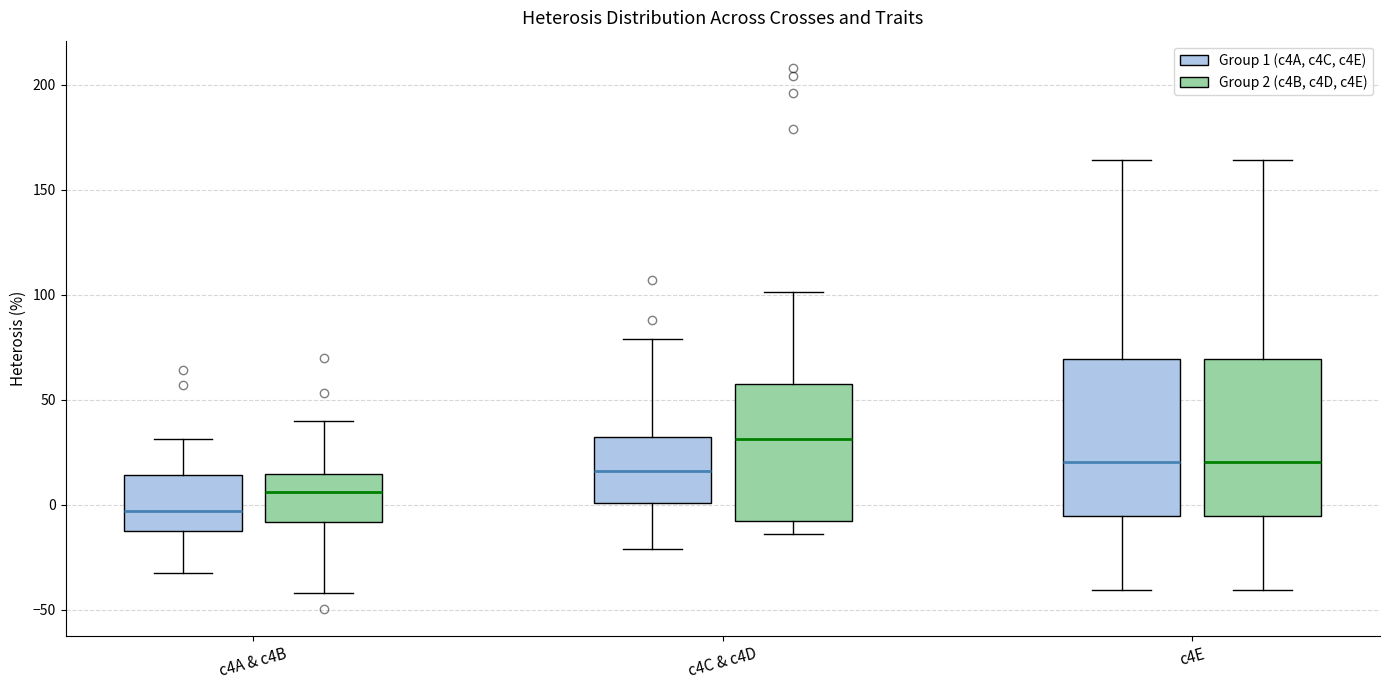

Reading left to right, transcribe this box plot: for each box, give where its median line is, the range the box spans, and where its two whiskers end, as read against the y-axis. The values are not printed on the chart, so give them approximately, as read against the axis.

c4A & c4B (Group 1 (c4A, c4C, c4E)): median -5, box -15 to 15, whiskers -30 to 30
c4A & c4B (Group 2 (c4B, c4D, c4E)): median 5, box -10 to 15, whiskers -40 to 40
c4C & c4D (Group 1 (c4A, c4C, c4E)): median 15, box 0 to 30, whiskers -20 to 80
c4C & c4D (Group 2 (c4B, c4D, c4E)): median 30, box -10 to 55, whiskers -15 to 100
c4E (Group 1 (c4A, c4C, c4E)): median 20, box -5 to 70, whiskers -40 to 165
c4E (Group 2 (c4B, c4D, c4E)): median 20, box -5 to 70, whiskers -40 to 165